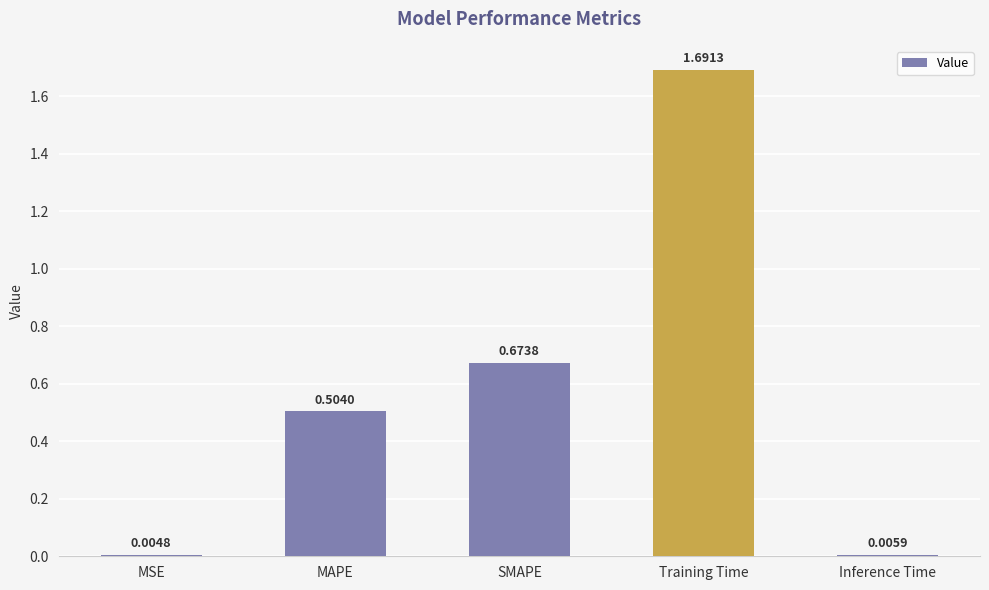

What is the average value?

0.6